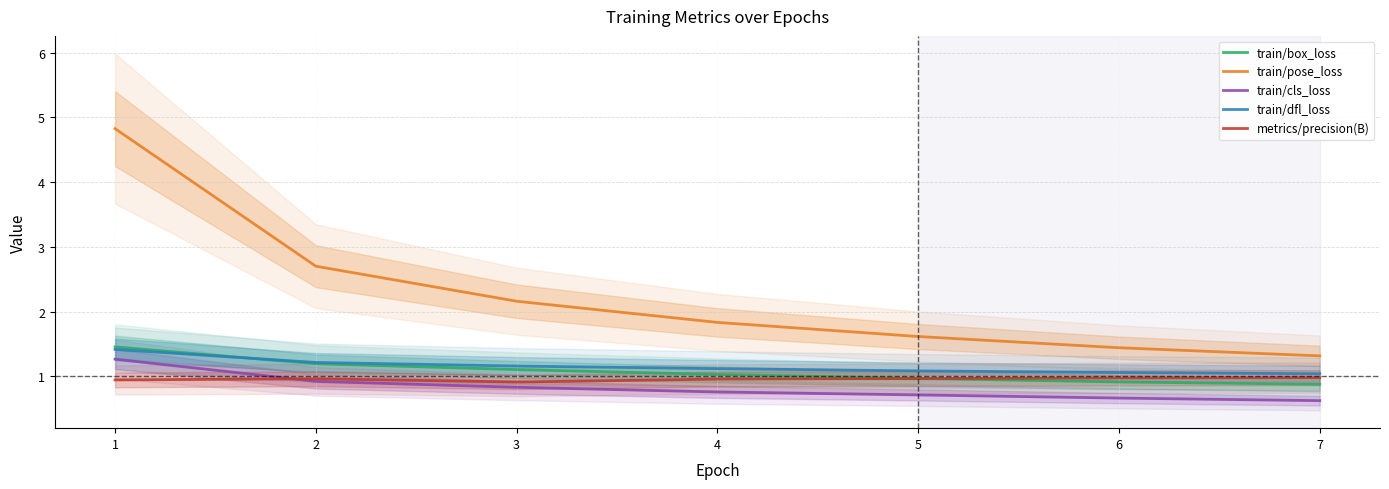

True or false: train/cls_loss and train/pose_loss intersect in this chart.

False